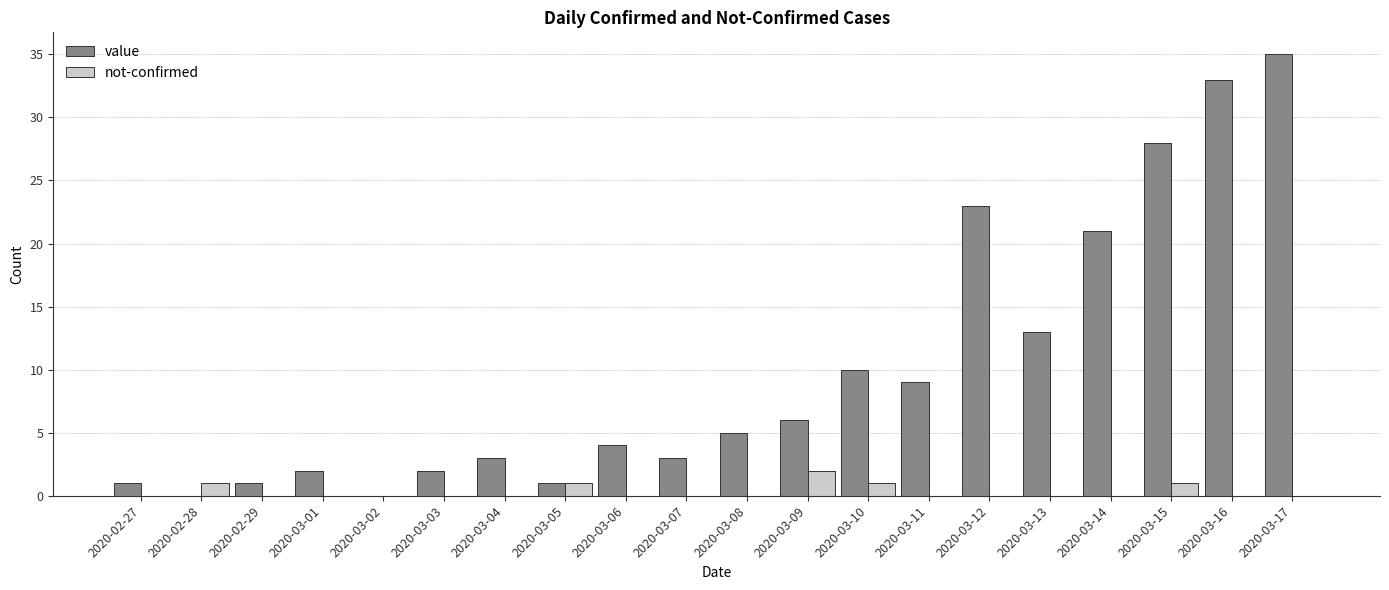

Reading left to right, transcribe all the data shown in this chart.

value: 2020-02-27=1	2020-02-28=0	2020-02-29=1	2020-03-01=2	2020-03-02=0	2020-03-03=2	2020-03-04=3	2020-03-05=1	2020-03-06=4	2020-03-07=3	2020-03-08=5	2020-03-09=6	2020-03-10=10	2020-03-11=9	2020-03-12=23	2020-03-13=13	2020-03-14=21	2020-03-15=28	2020-03-16=33	2020-03-17=35
not-confirmed: 2020-02-27=0	2020-02-28=1	2020-02-29=0	2020-03-01=0	2020-03-02=0	2020-03-03=0	2020-03-04=0	2020-03-05=1	2020-03-06=0	2020-03-07=0	2020-03-08=0	2020-03-09=2	2020-03-10=1	2020-03-11=0	2020-03-12=0	2020-03-13=0	2020-03-14=0	2020-03-15=1	2020-03-16=0	2020-03-17=0